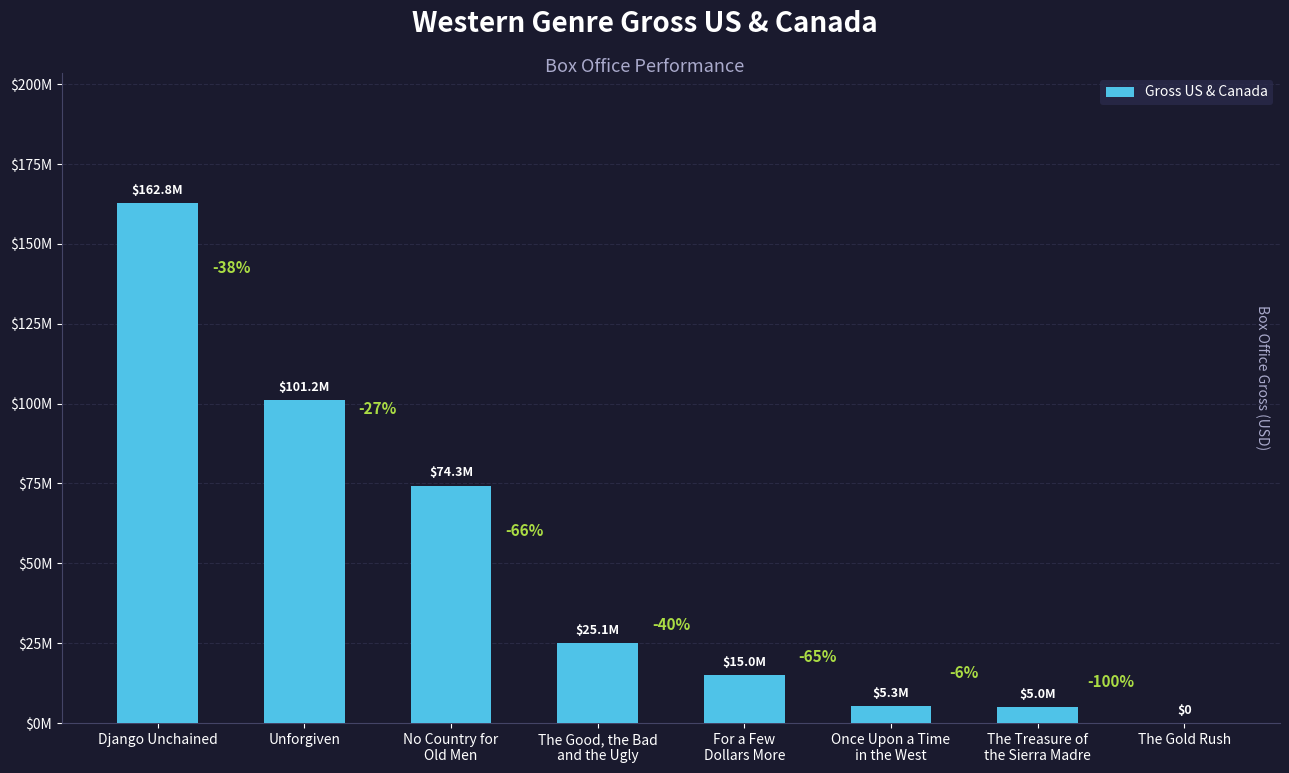

Are the bars horizontal?

No